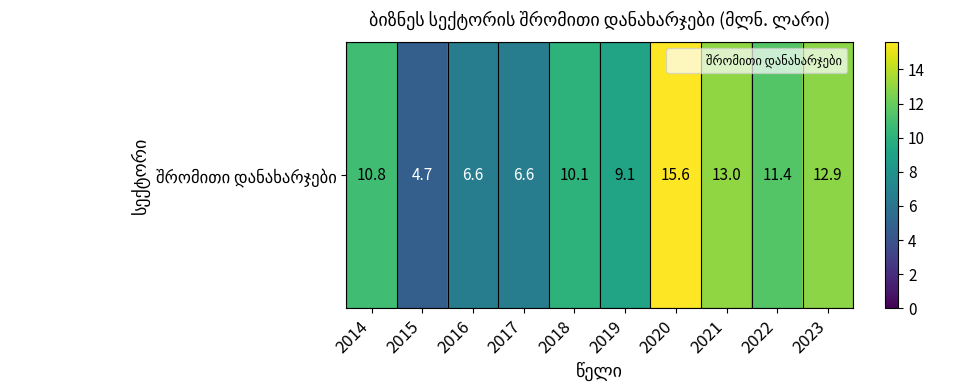

What value does the data have at 2014?

10.8